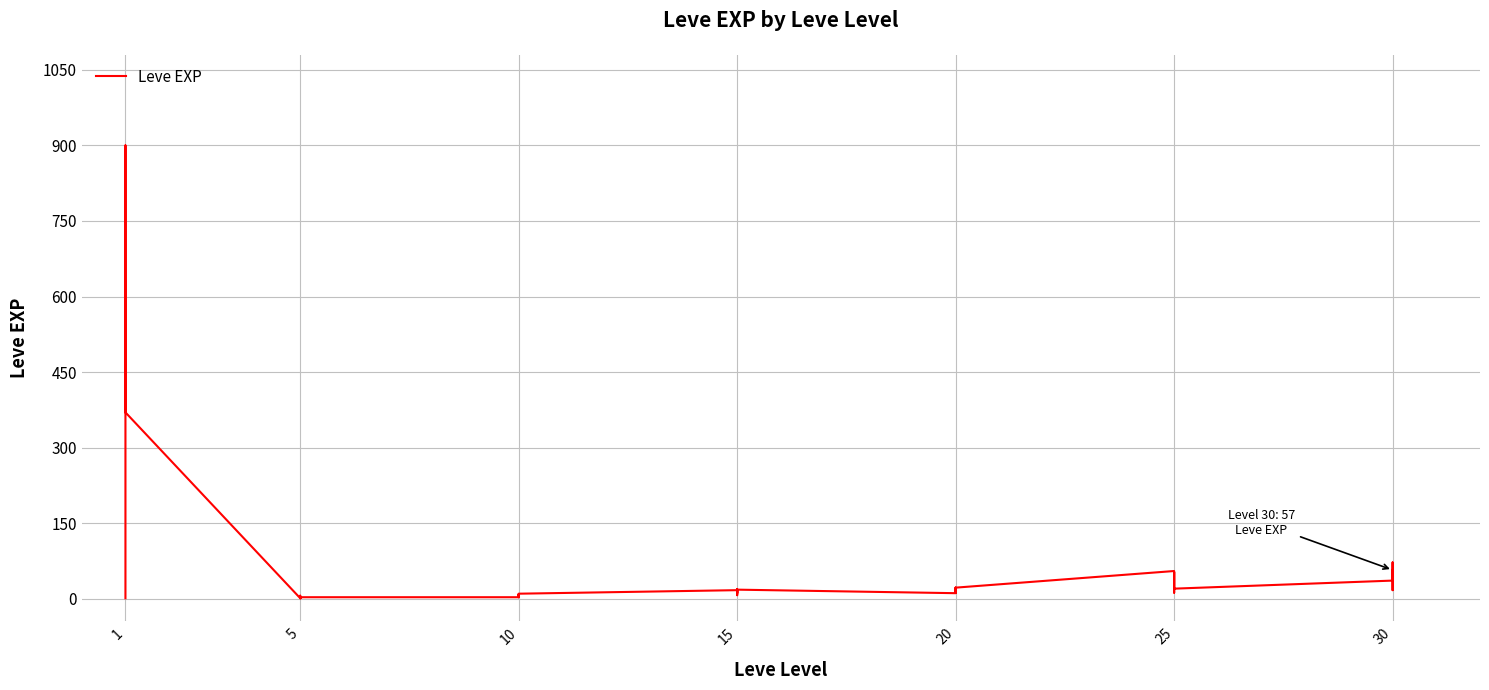

The chart shows a value of 12 at 20. True or false?

False